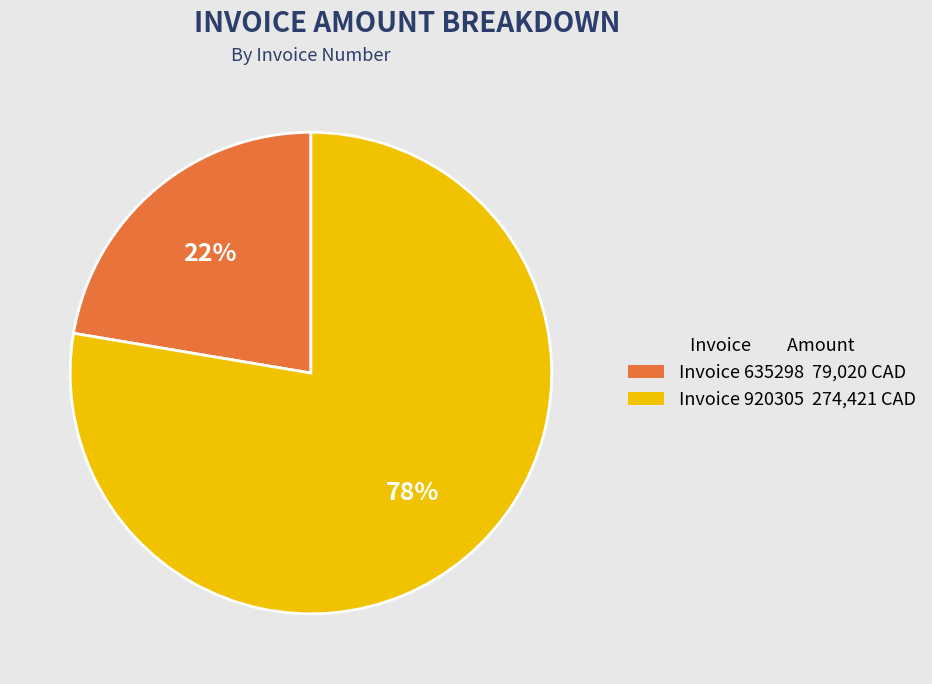

Is the sum of Invoice 635298 79,020 CAD and Invoice 920305 274,421 CAD greater than half?

Yes